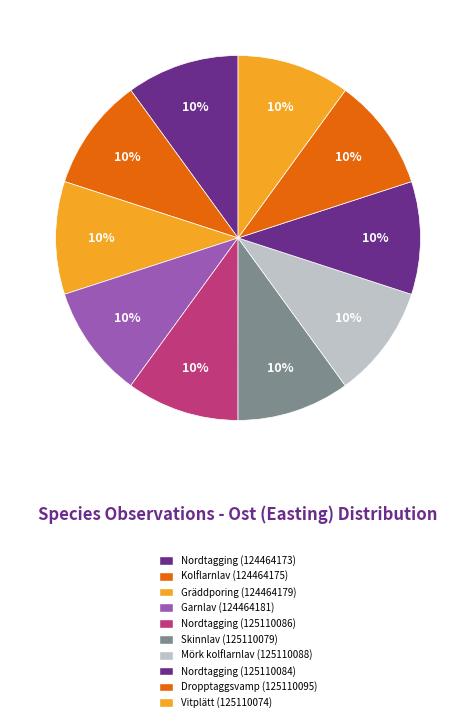

True or false: Gräddporing (124464179) accounts for 10% of the total.

True